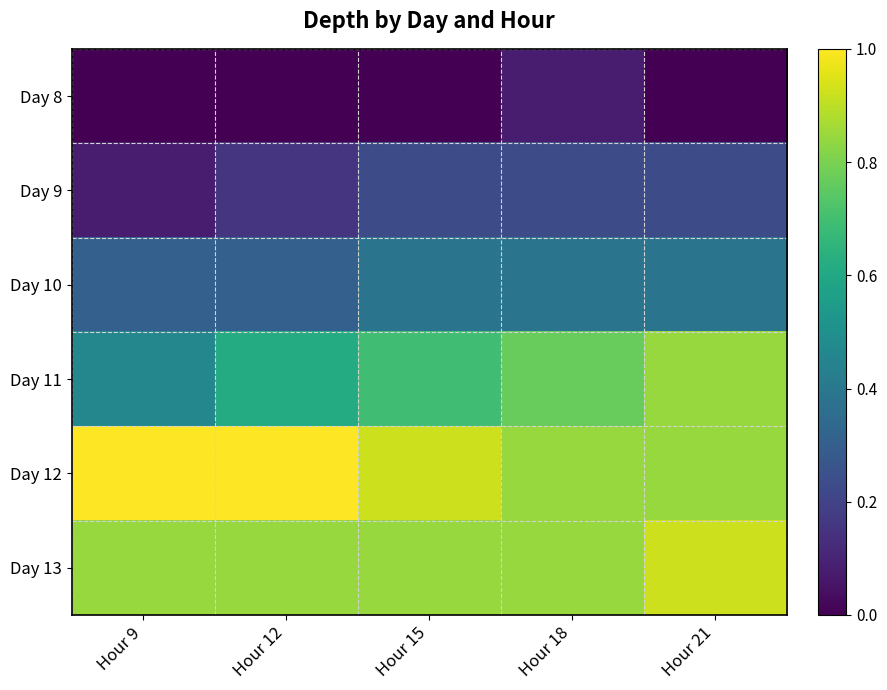

Which category has the lowest value across all series?

Hour 9